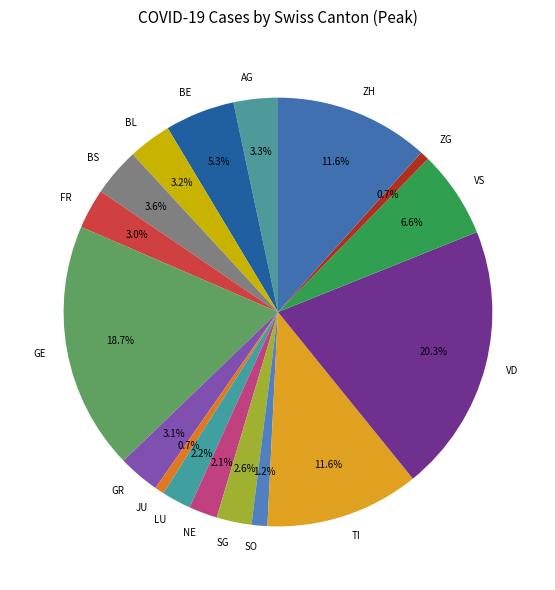

What is the largest slice in the pie chart?

VD